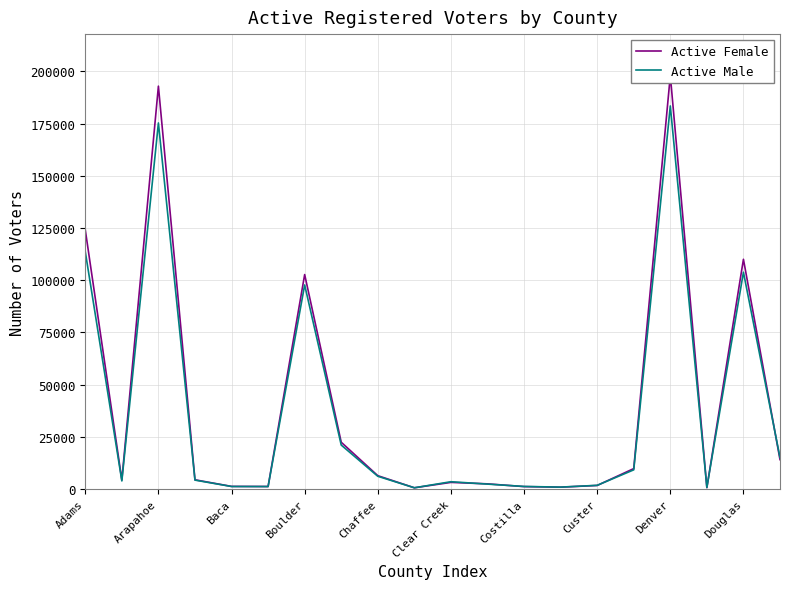

What is the minimum value shown in the chart?

649